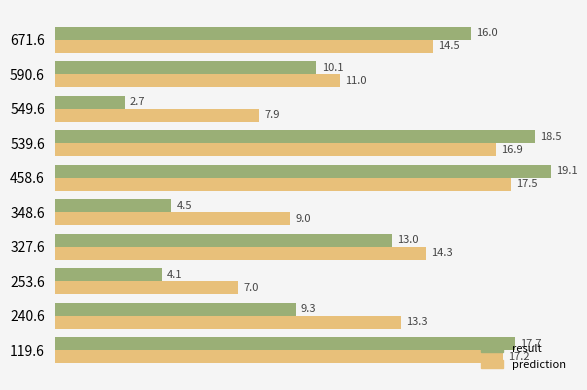

Between 253.6 and 539.6, which series saw the biggest shift?

result